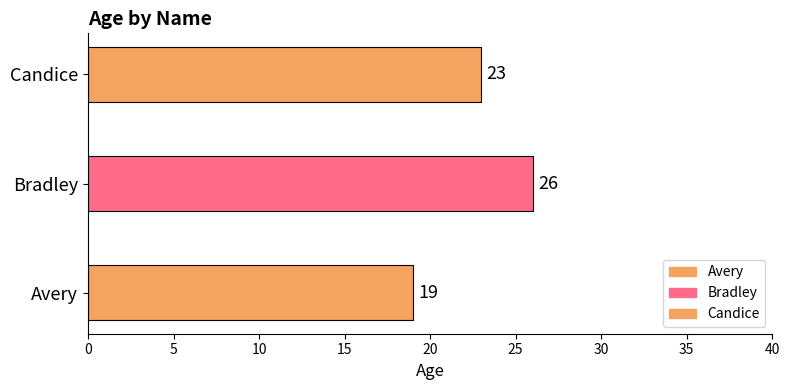

How many values are below 23?

1